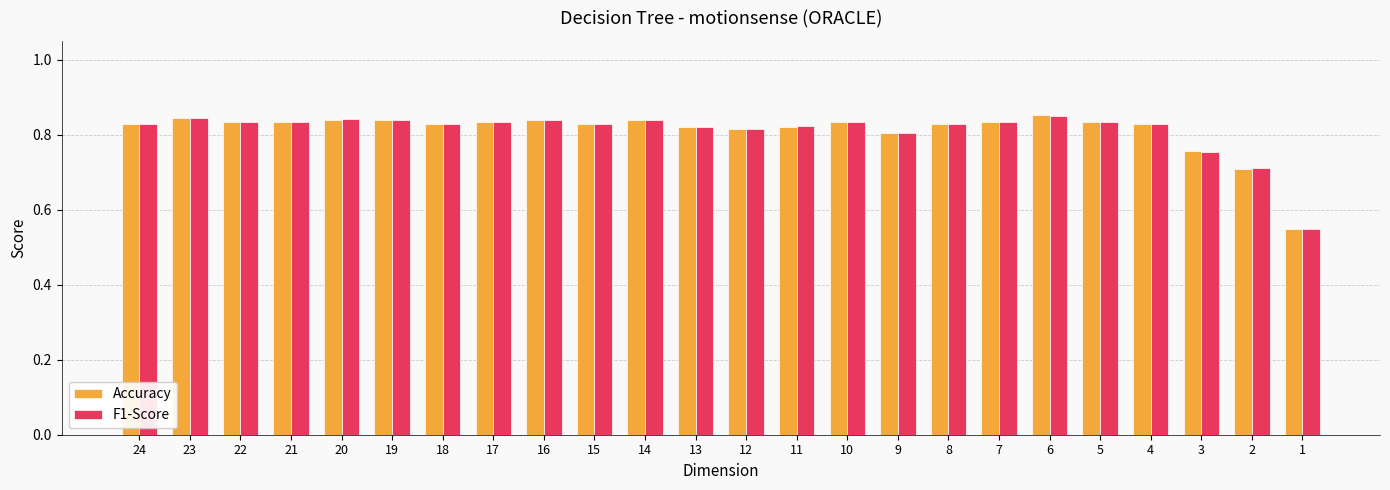

At how many categories does at least one series exceed 0?

24